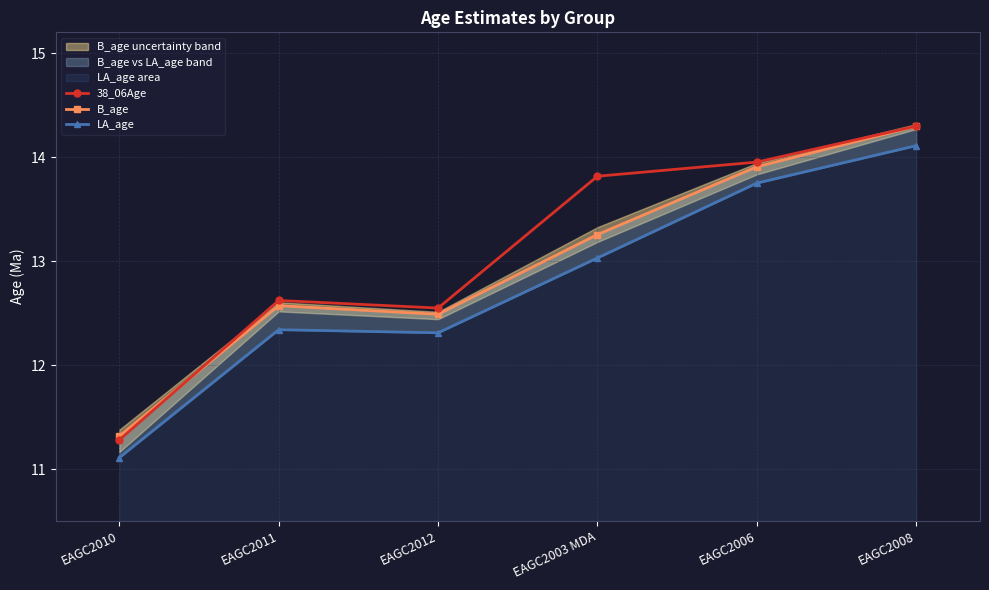

What is the sum of all B_age values?

77.8